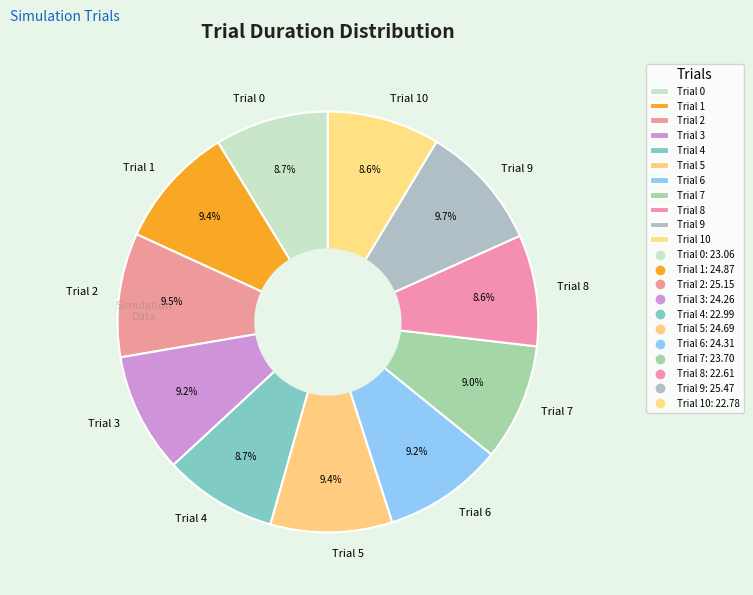

To the nearest percent, what percentage of the pie is Trial 10?

9%